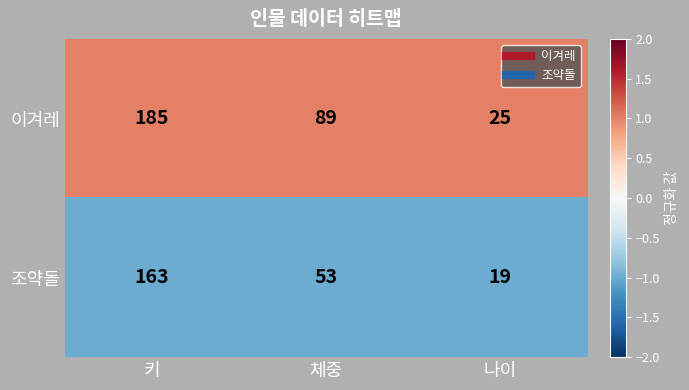

How many distinct data groups are displayed?

2